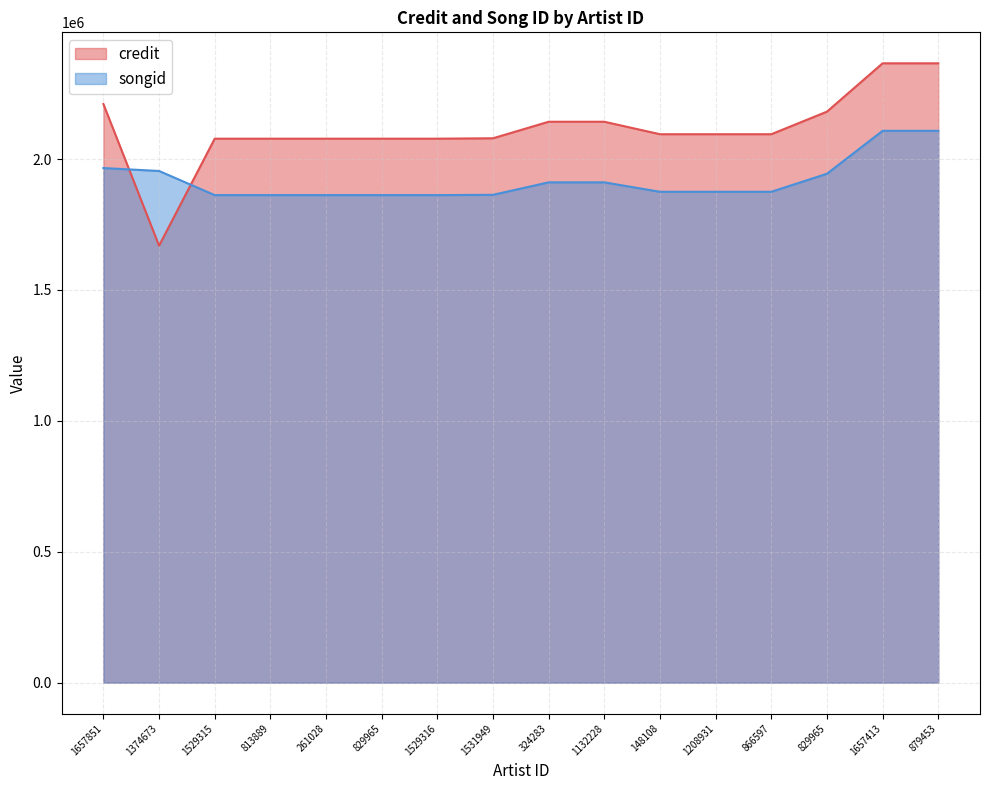

What is the sum of the songid values at 1531949 and 813889?

3726059